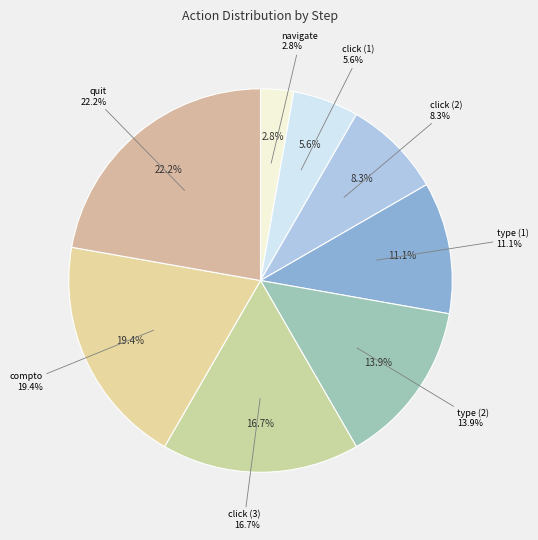

To the nearest percent, what is the average slice percentage?

12%